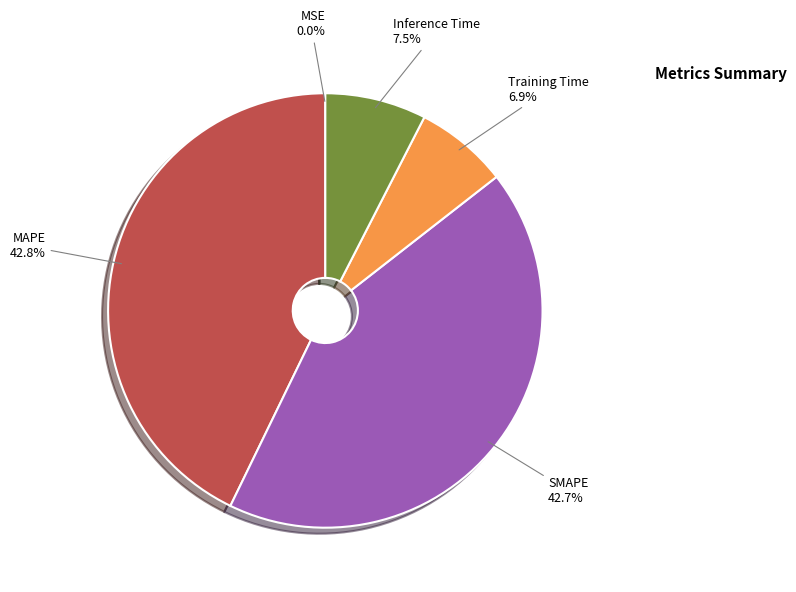

What portion of the pie excludes MAPE?

57.2%